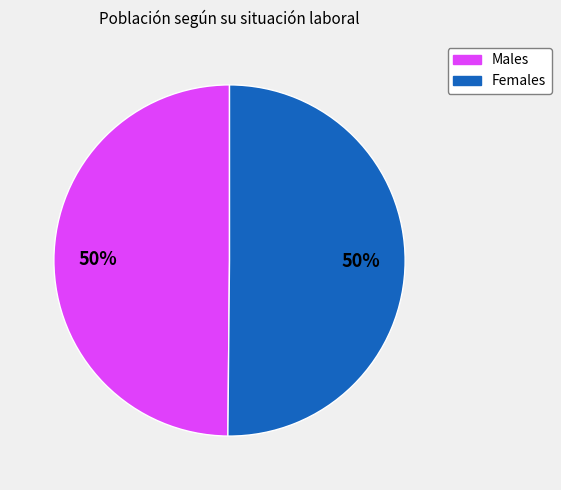

Count the number of slices in the pie.

2